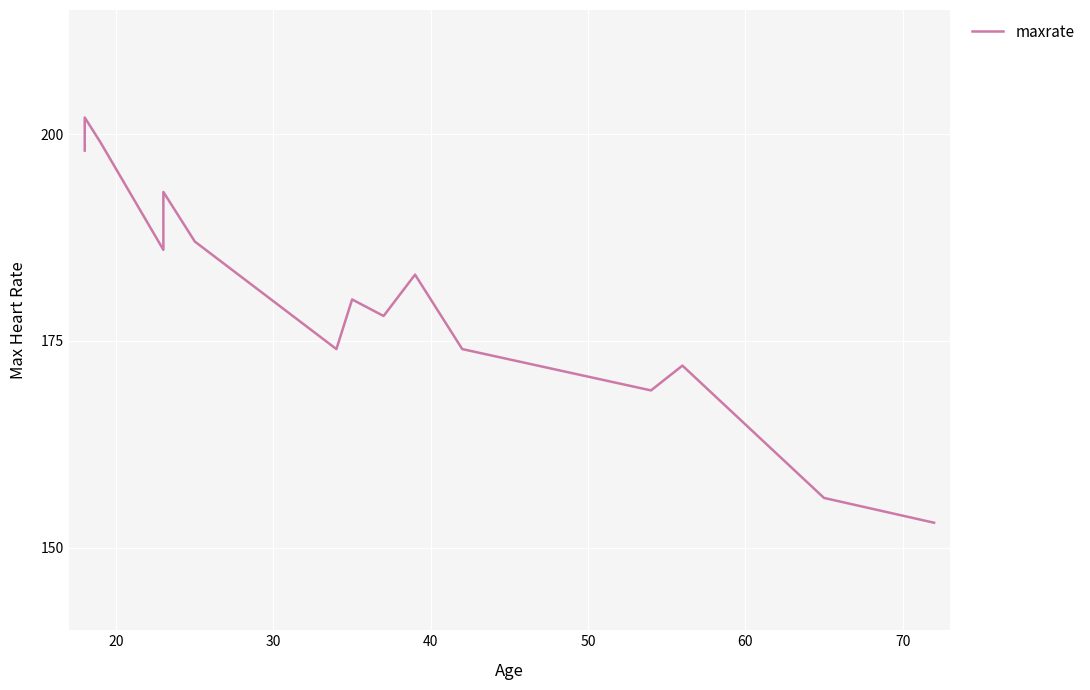

What is the greatest value displayed?

202